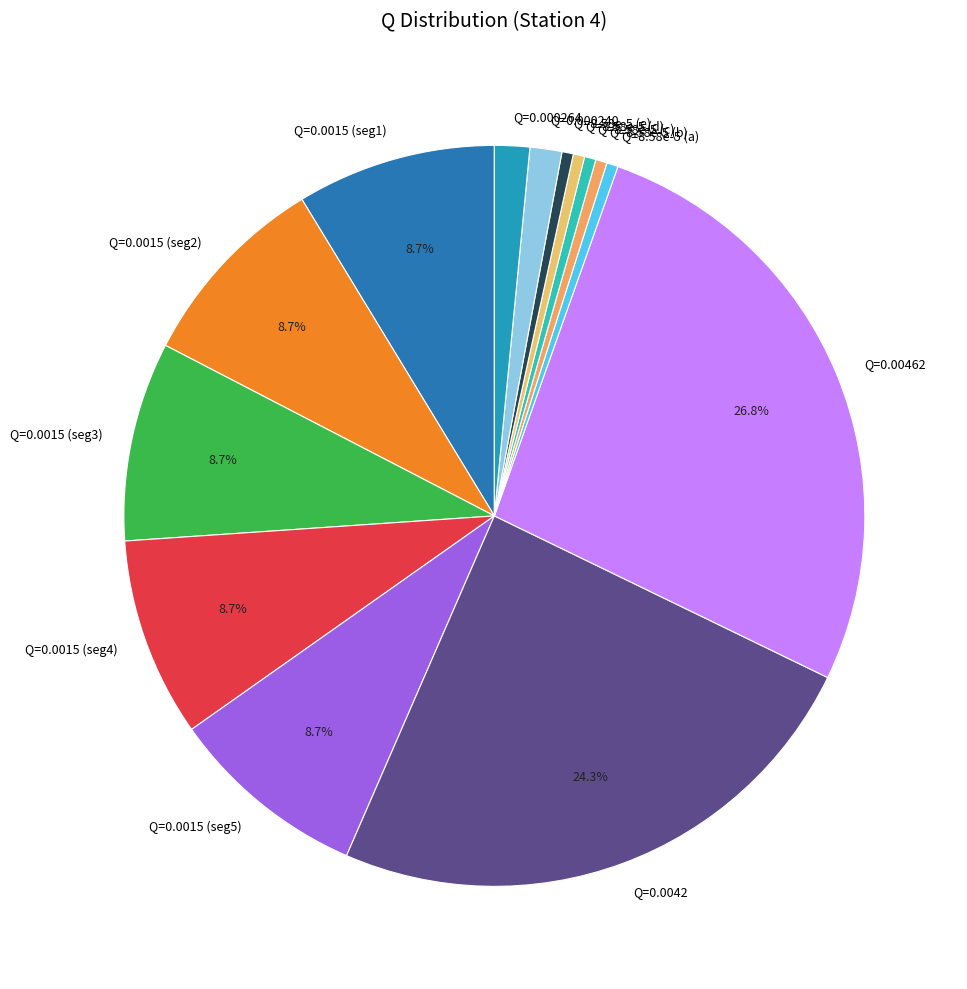

What percentage do Q=0.0015 (seg4) and Q=0.0015 (seg3) together represent?

17.4%